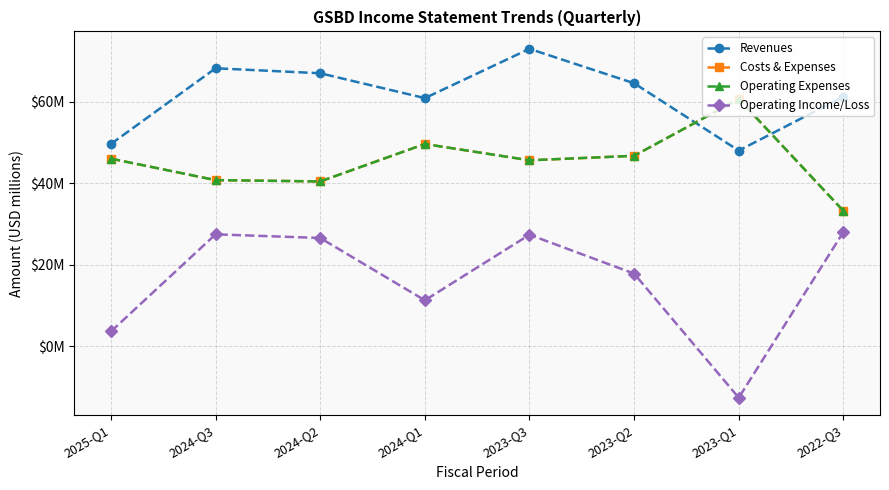

Rank the series by their maximum value, from highest to lowest.

Revenues, Costs & Expenses, Operating Expenses, Operating Income/Loss